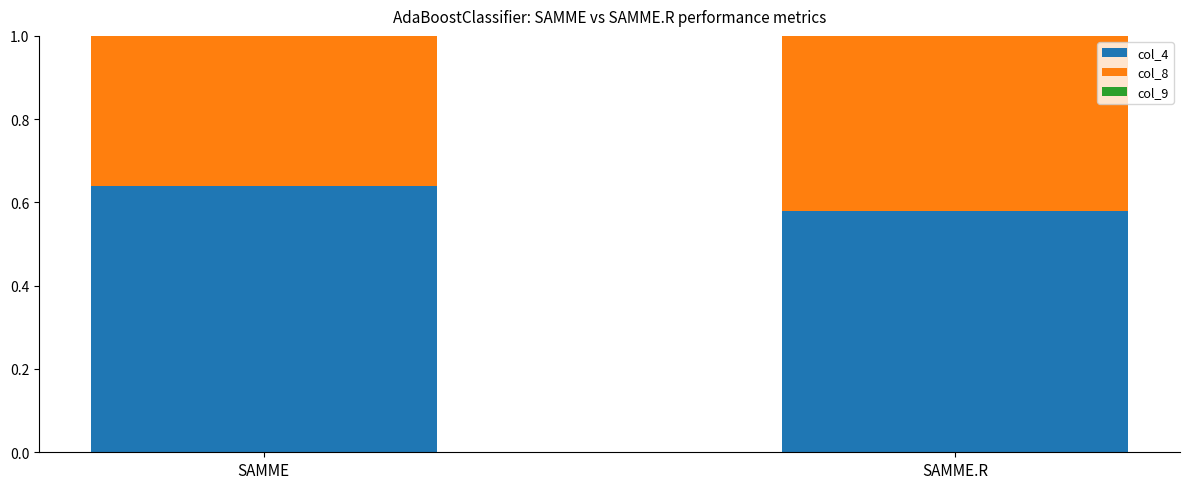

Which series has the widest spread of values?

col_8